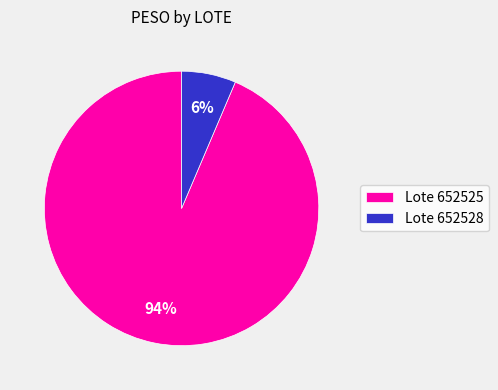

To the nearest percent, what is the average slice percentage?

50%